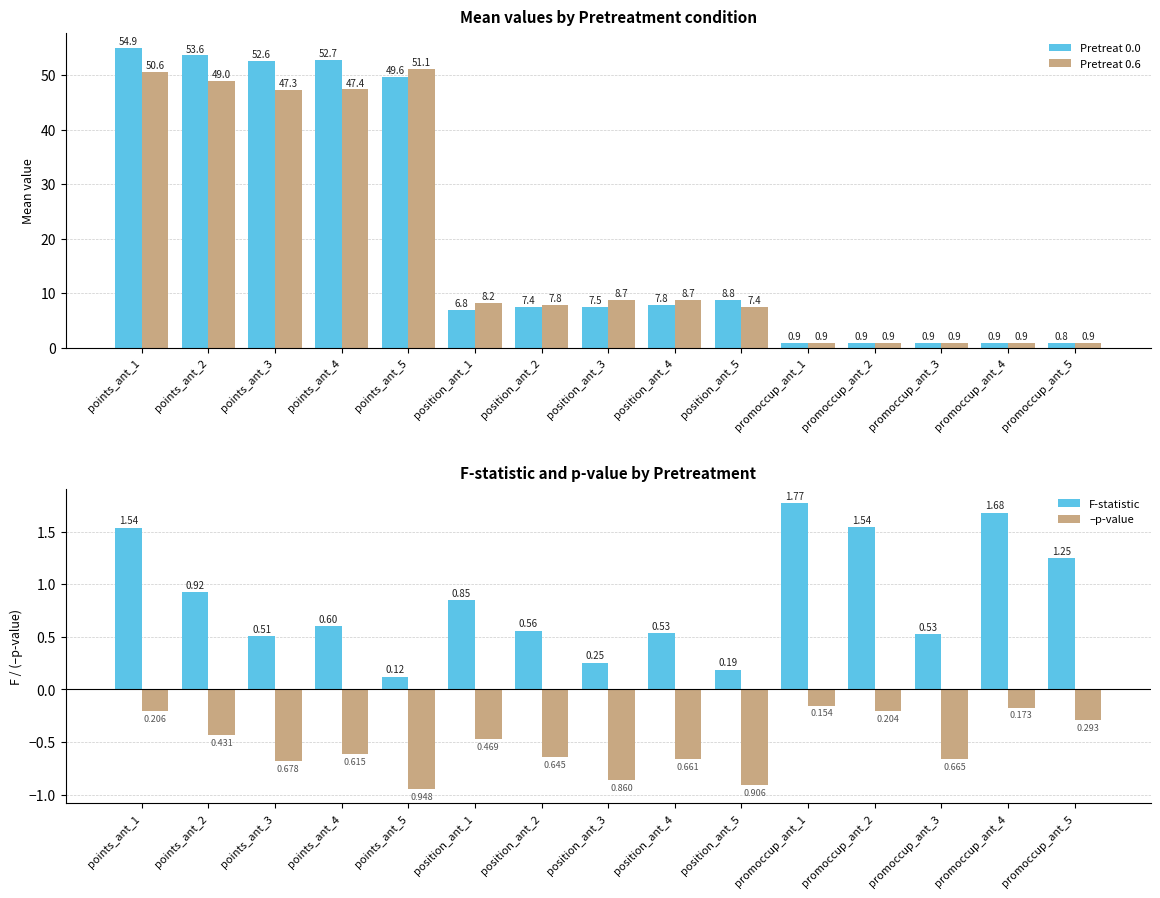

Reading left to right, what are all the values shown in this chart?

Pretreat 0.0: points_ant_1=54.9	points_ant_2=53.6	points_ant_3=52.6	points_ant_4=52.7	points_ant_5=49.6	position_ant_1=6.8	position_ant_2=7.4	position_ant_3=7.5	position_ant_4=7.8	position_ant_5=8.8	promoccup_ant_1=0.9	promoccup_ant_2=0.9	promoccup_ant_3=0.9	promoccup_ant_4=0.9	promoccup_ant_5=0.8
Pretreat 0.6: points_ant_1=50.6	points_ant_2=49.0	points_ant_3=47.3	points_ant_4=47.4	points_ant_5=51.1	position_ant_1=8.2	position_ant_2=7.8	position_ant_3=8.7	position_ant_4=8.7	position_ant_5=7.4	promoccup_ant_1=0.9	promoccup_ant_2=0.9	promoccup_ant_3=0.9	promoccup_ant_4=0.9	promoccup_ant_5=0.9
F-statistic: points_ant_1=1.5	points_ant_2=0.9	points_ant_3=0.5	points_ant_4=0.6	points_ant_5=0.1	position_ant_1=0.8	position_ant_2=0.6	position_ant_3=0.3	position_ant_4=0.5	position_ant_5=0.2	promoccup_ant_1=1.8	promoccup_ant_2=1.5	promoccup_ant_3=0.5	promoccup_ant_4=1.7	promoccup_ant_5=1.2
–p-value: points_ant_1=-0.2	points_ant_2=-0.4	points_ant_3=-0.7	points_ant_4=-0.6	points_ant_5=-0.9	position_ant_1=-0.5	position_ant_2=-0.6	position_ant_3=-0.9	position_ant_4=-0.7	position_ant_5=-0.9	promoccup_ant_1=-0.2	promoccup_ant_2=-0.2	promoccup_ant_3=-0.7	promoccup_ant_4=-0.2	promoccup_ant_5=-0.3